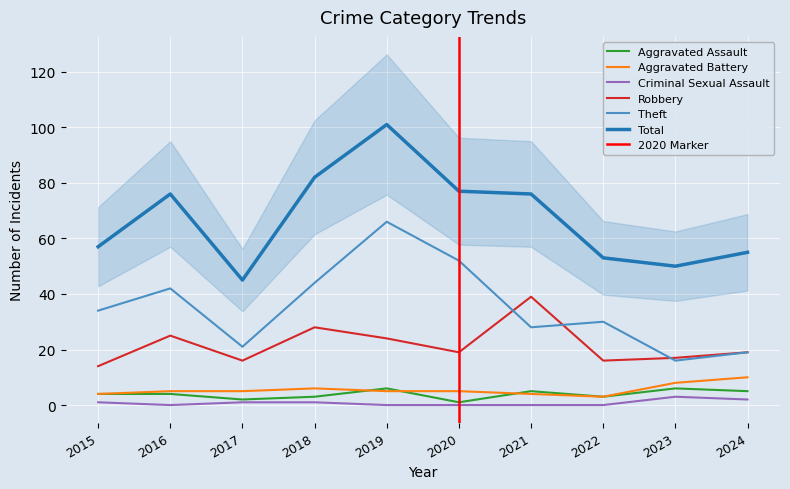

List the labels in order of Total value, largest first.

2019, 2018, 2020, 2016, 2021, 2015, 2024, 2022, 2023, 2017